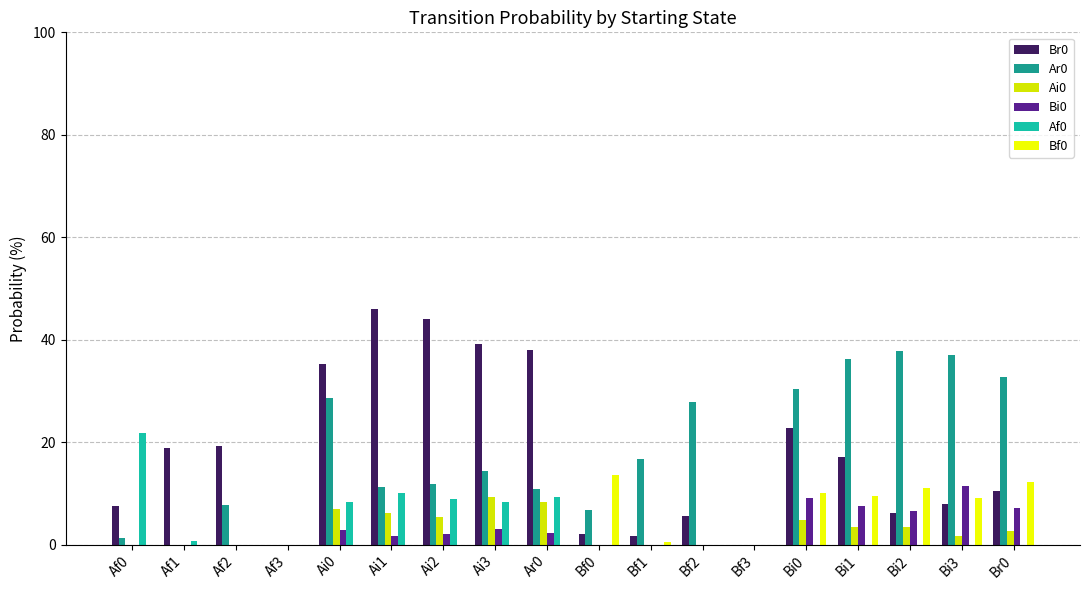

Which series has the largest range (max minus min)?

Br0